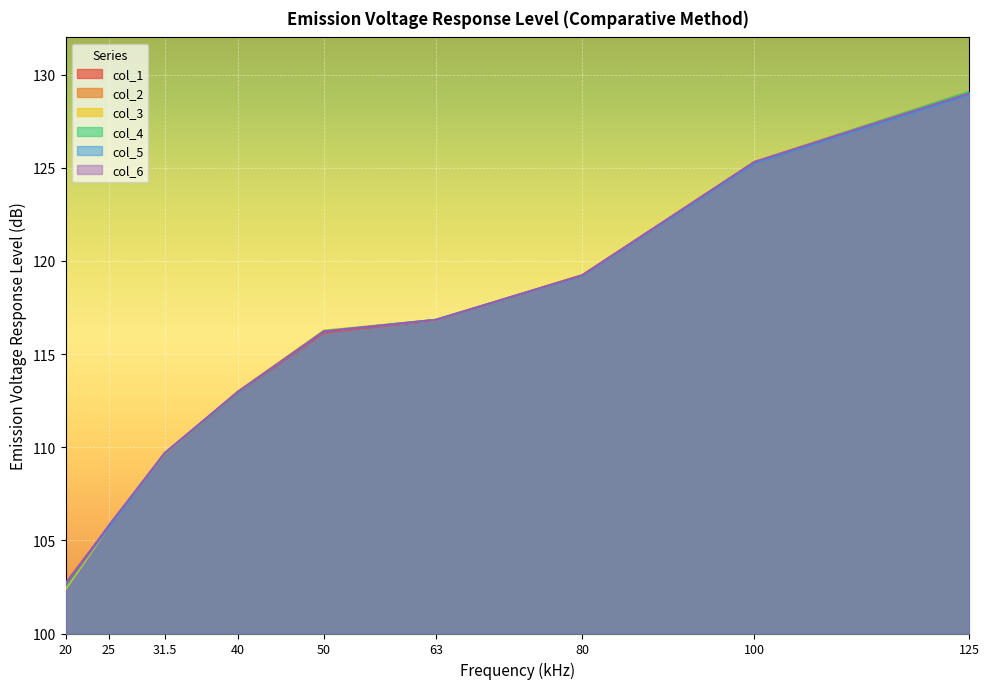

Reading left to right, transcribe all the data shown in this chart.

col_1: 102.7	105.7	109.6	112.9	116.1	116.8	119.2	125.3	129.0
col_2: 102.4	105.8	109.6	113.0	116.2	116.8	119.2	125.3	129.1
col_3: 102.4	105.7	109.7	113.0	116.3	116.8	119.2	125.3	129.0
col_4: 102.5	105.8	109.6	112.9	116.2	116.8	119.2	125.3	129.1
col_5: 102.7	105.7	109.7	112.9	116.2	116.8	119.2	125.2	128.9
col_6: 102.6	105.8	109.7	113.0	116.2	116.8	119.2	125.3	129.0